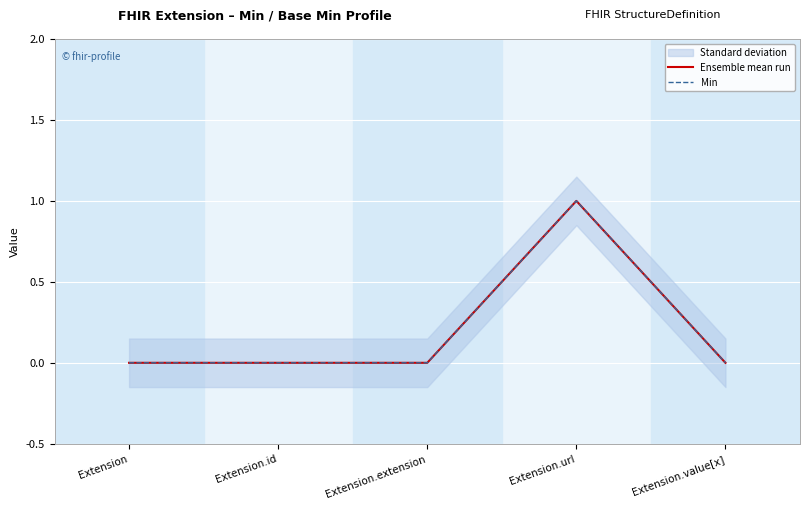

Where is the first local maximum for Min?

Extension.url